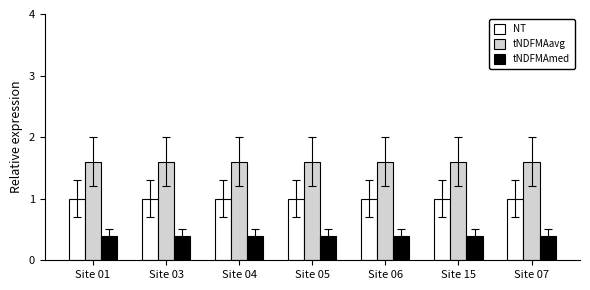

Read the tNDFMAmed value at Site 03.

0.4